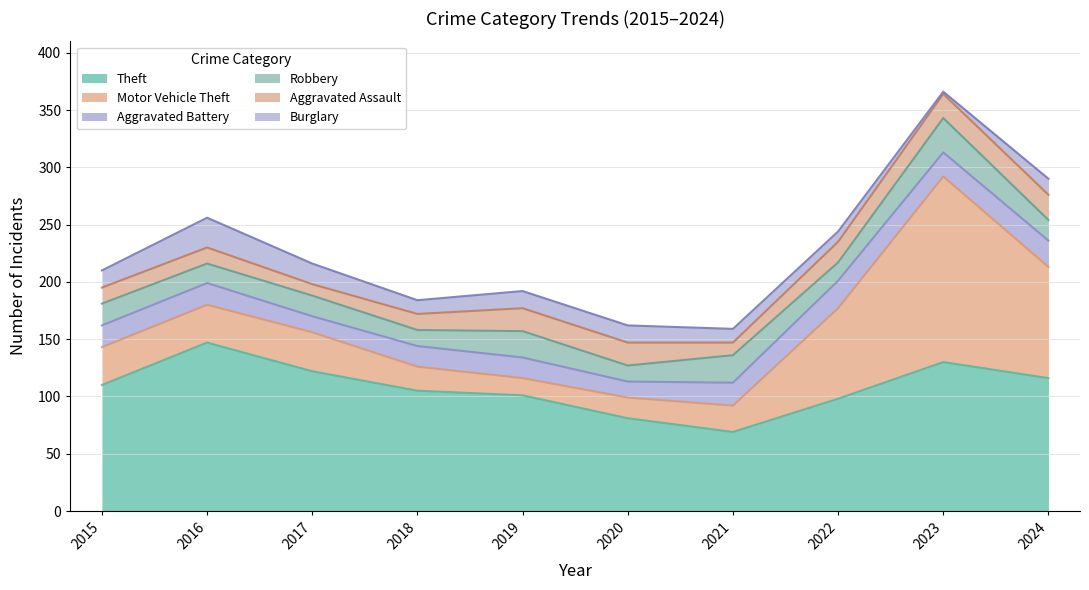

How many values in the Aggravated Assault series exceed 18?

4